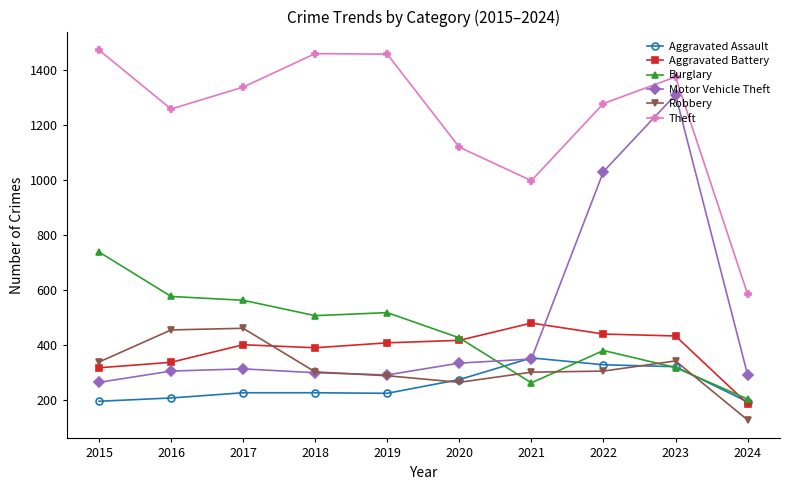

What is the value of the Burglary point at the 7th from the left?

261